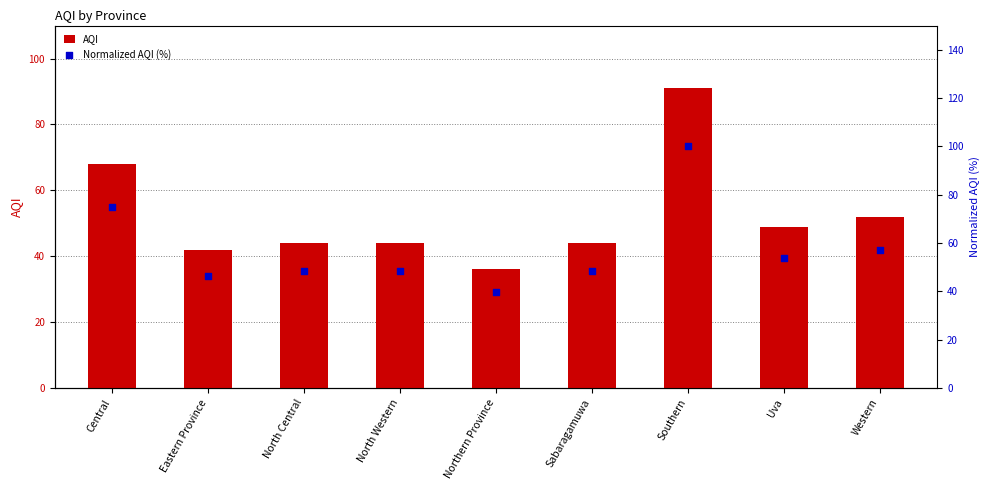

At which category is the sum across all series the highest?

Southern